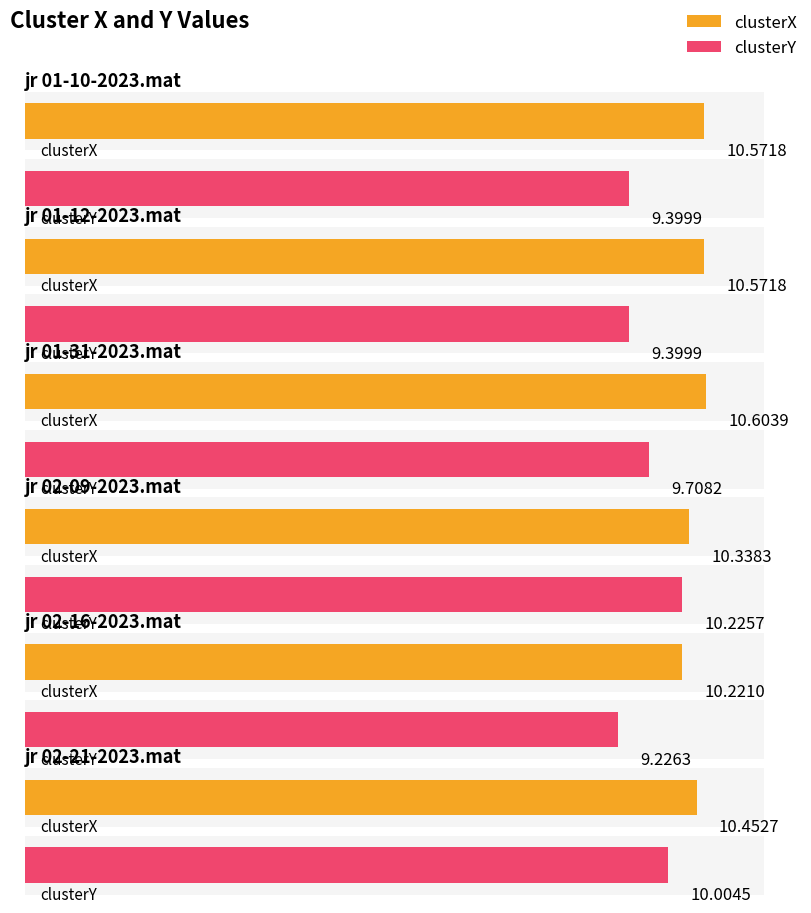

What is the lowest value of the clusterX series?

10.2